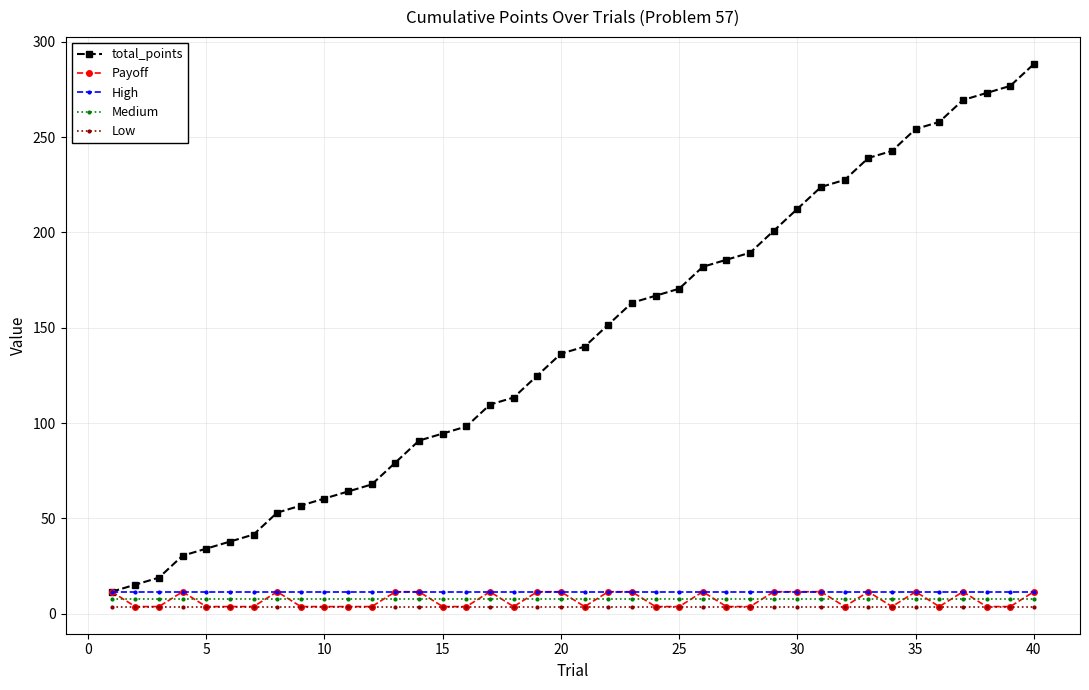

True or false: Medium and High intersect in this chart.

False